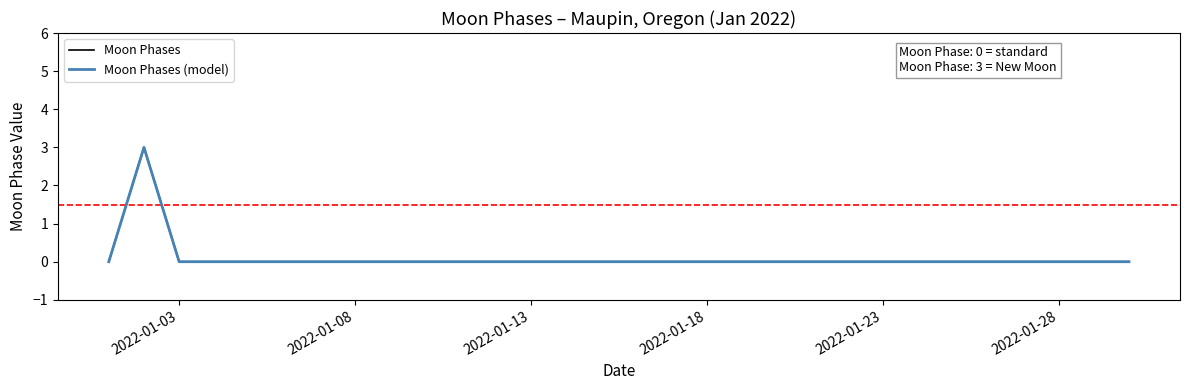

Is this an area chart (filled region under the line)?

No